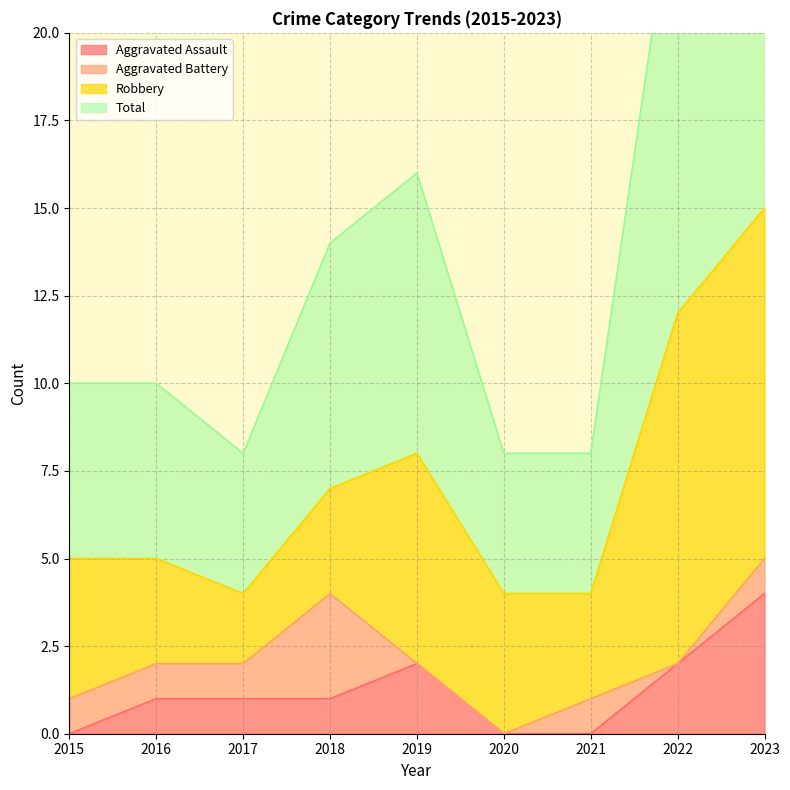

The value of Total at 2016 is 10. True or false?

True